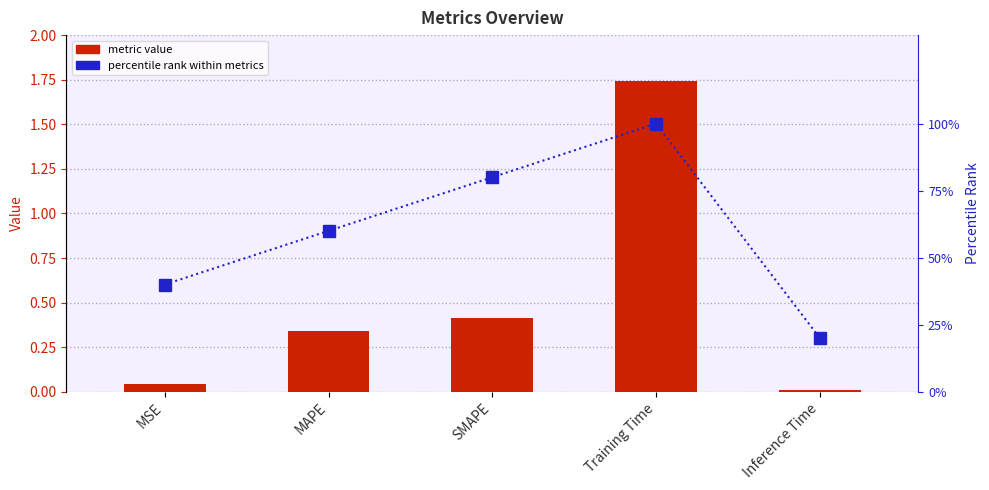

Are the bars horizontal?

No